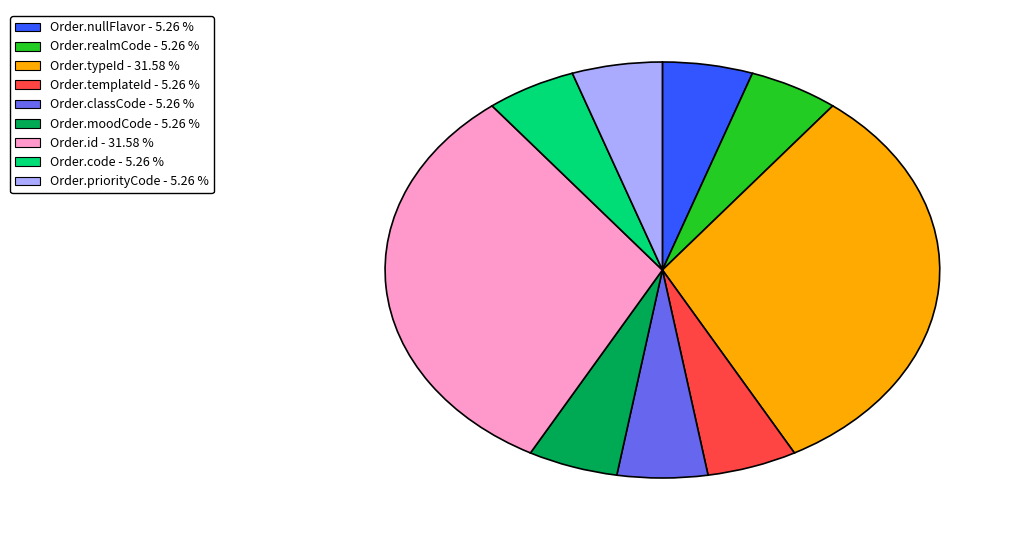

Is there any slice that represents more than half of the pie?

No